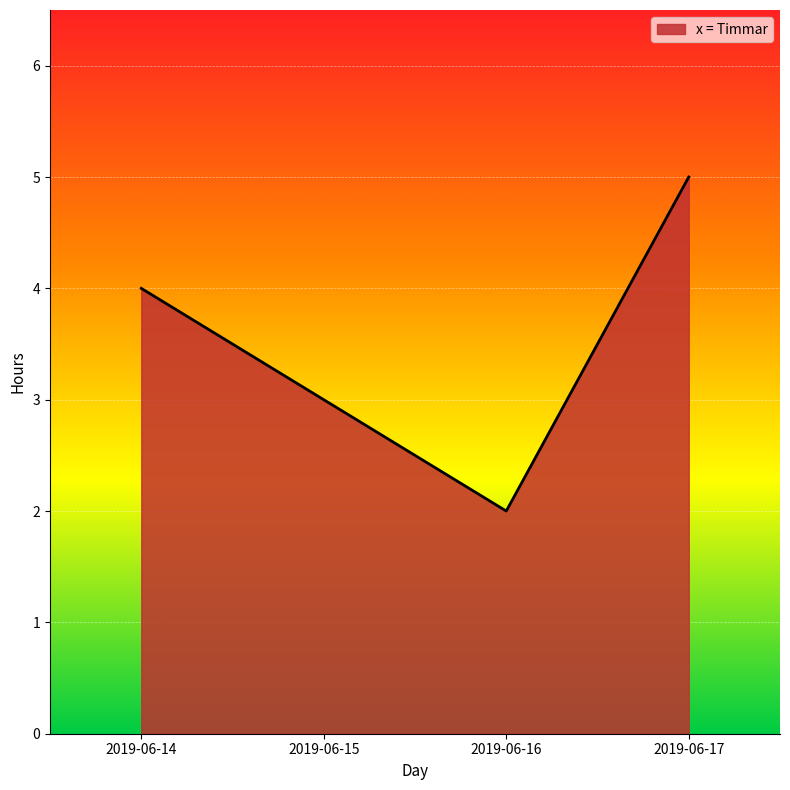

How many distinct data groups are displayed?

1